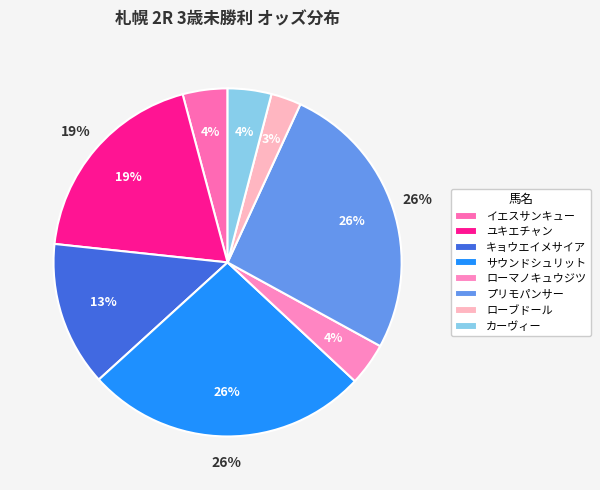

What is the change in value from ユキエチャン to ローブドール?

-16.9